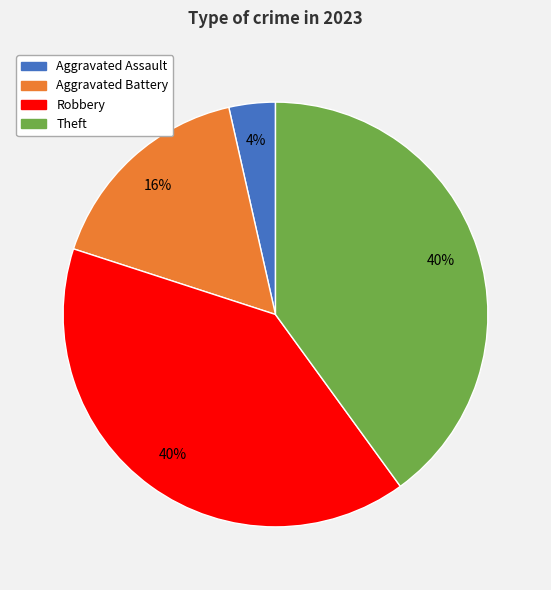

What is the smallest slice in the pie chart?

Aggravated Assault